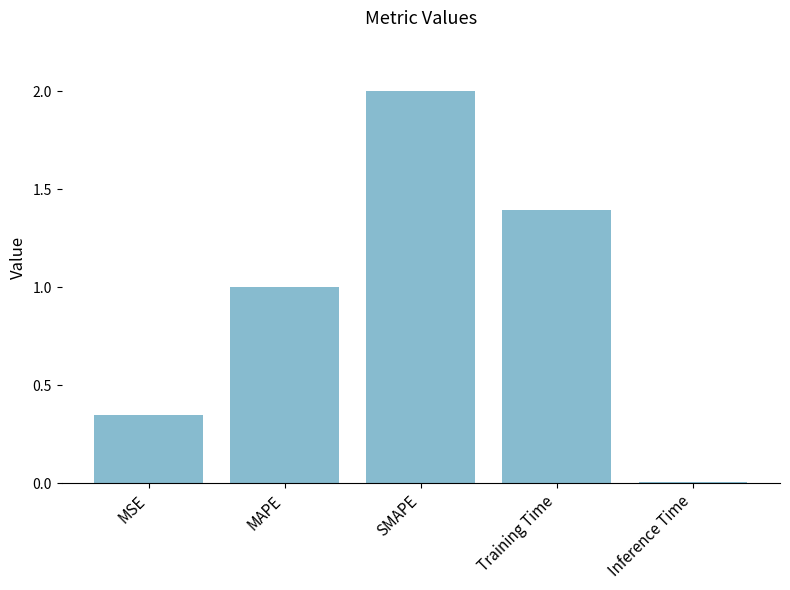

What is the greatest value displayed?

2.0